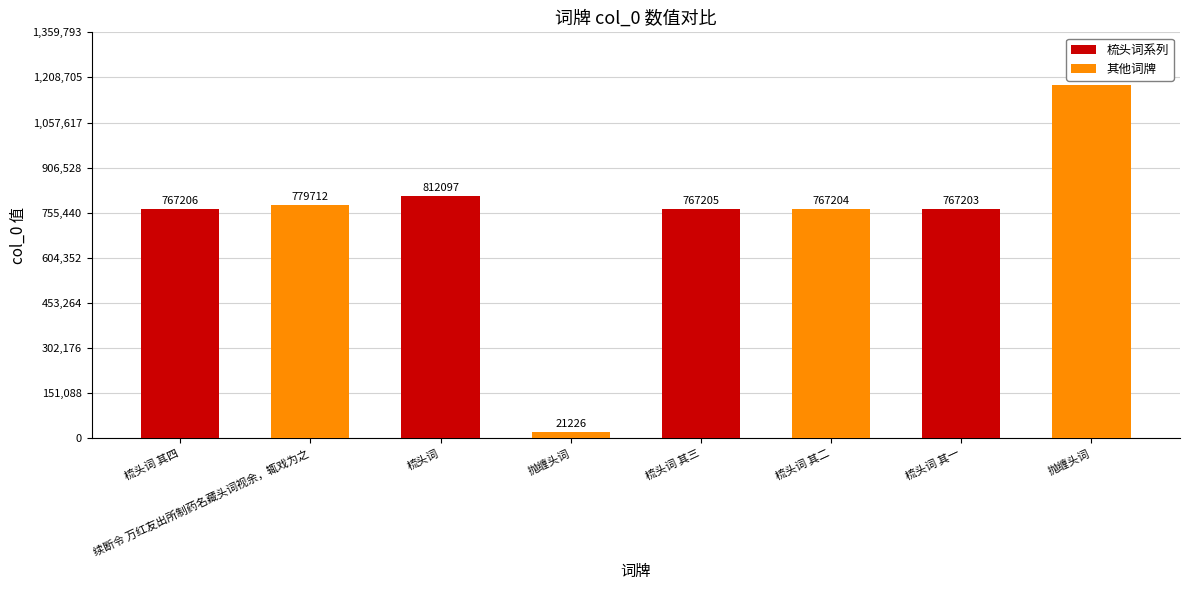

Reading right to left, extract all data points from this chart.

梳头词系列: 767203	767205	812097	767206
其他词牌: 1182429	767204	21226	779712